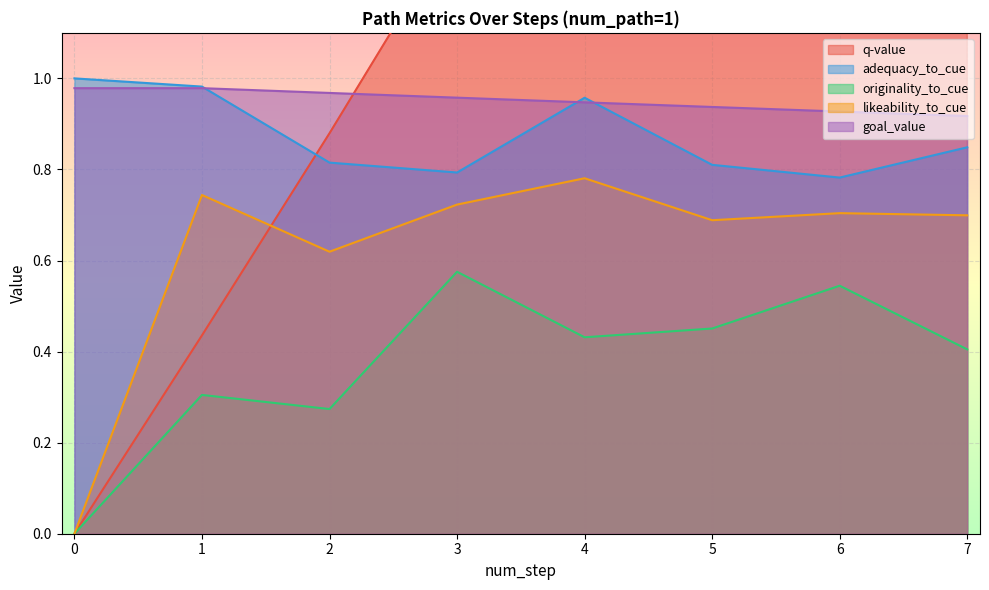

True or false: originality_to_cue and q-value intersect in this chart.

False